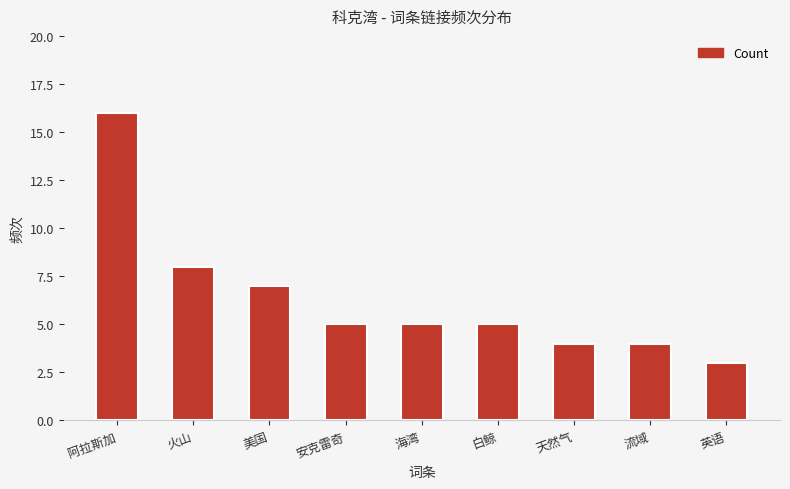

What value does the data have at 阿拉斯加, to the nearest 5?

15